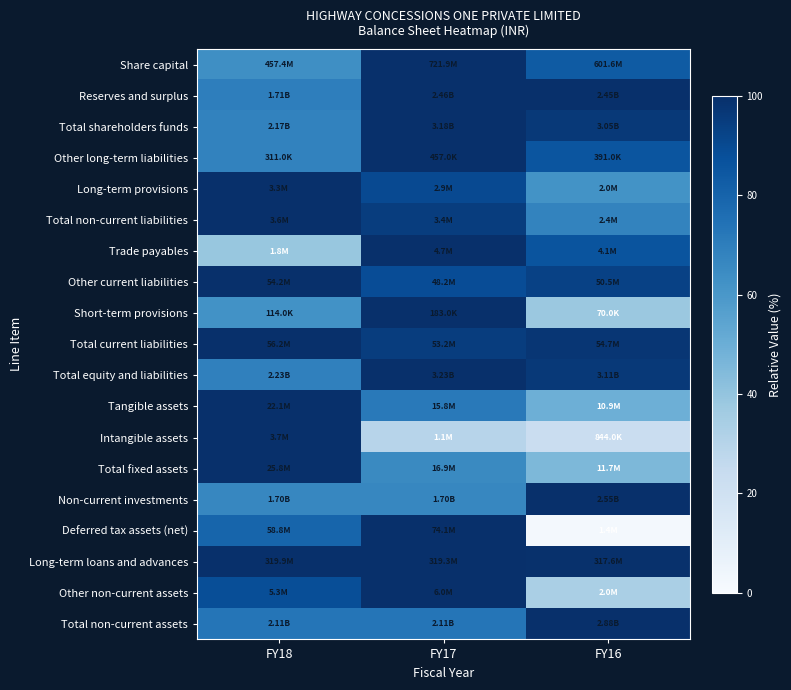

Reading left to right, list all the values displayed in this chart.

Share capital: FY18=63.4	FY17=100.0	FY16=83.3
Reserves and surplus: FY18=69.7	FY17=100.0	FY16=99.9
Total shareholders funds: FY18=68.3	FY17=100.0	FY16=96.1
Other long-term liabilities: FY18=68.1	FY17=100.0	FY16=85.6
Long-term provisions: FY18=100.0	FY17=89.9	FY16=62.0
Total non-current liabilities: FY18=100.0	FY17=94.9	FY16=67.6
Trade payables: FY18=39.0	FY17=100.0	FY16=86.1
Other current liabilities: FY18=100.0	FY17=89.0	FY16=93.1
Short-term provisions: FY18=62.3	FY17=100.0	FY16=38.3
Total current liabilities: FY18=100.0	FY17=94.6	FY16=97.3
Total equity and liabilities: FY18=68.9	FY17=100.0	FY16=96.2
Tangible assets: FY18=100.0	FY17=71.5	FY16=49.3
Intangible assets: FY18=100.0	FY17=29.5	FY16=23.0
Total fixed assets: FY18=100.0	FY17=65.5	FY16=45.5
Non-current investments: FY18=66.6	FY17=66.6	FY16=100.0
Deferred tax assets (net): FY18=79.4	FY17=100.0	FY16=1.9
Long-term loans and advances: FY18=100.0	FY17=99.8	FY16=99.3
Other non-current assets: FY18=88.6	FY17=100.0	FY16=33.8
Total non-current assets: FY18=73.1	FY17=73.4	FY16=100.0